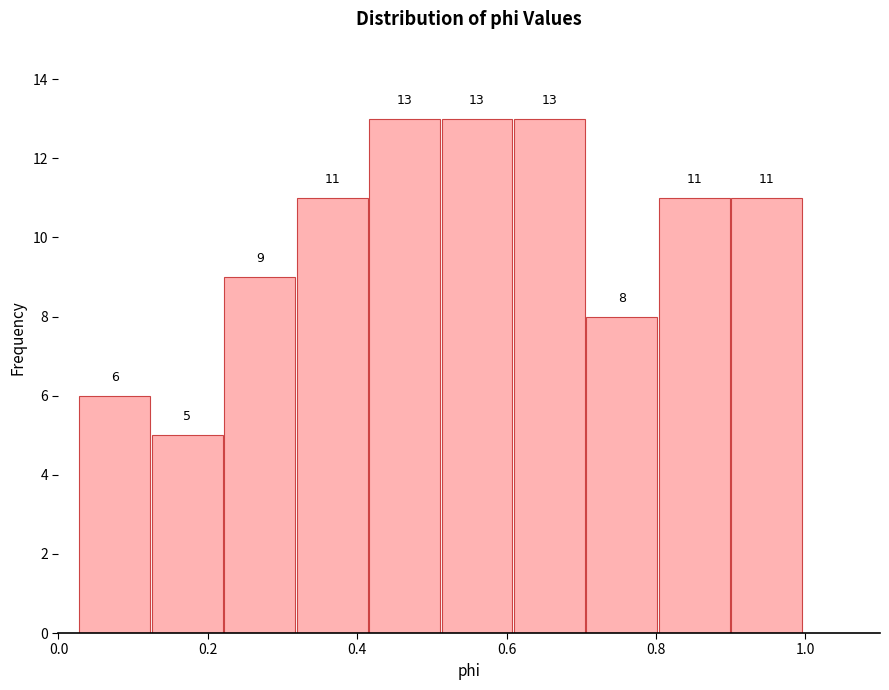

Reading left to right, transcribe this chart: for each bar, give the range it covers on the x-axis and its height. The bar edges are not printed on the chart, so give them approximately, as read against the axis.

0.02 to 0.12: 6
0.12 to 0.22: 5
0.22 to 0.32: 9
0.32 to 0.42: 11
0.42 to 0.52: 13
0.52 to 0.60: 13
0.60 to 0.70: 13
0.70 to 0.80: 8
0.80 to 0.90: 11
0.90 to 1.00: 11